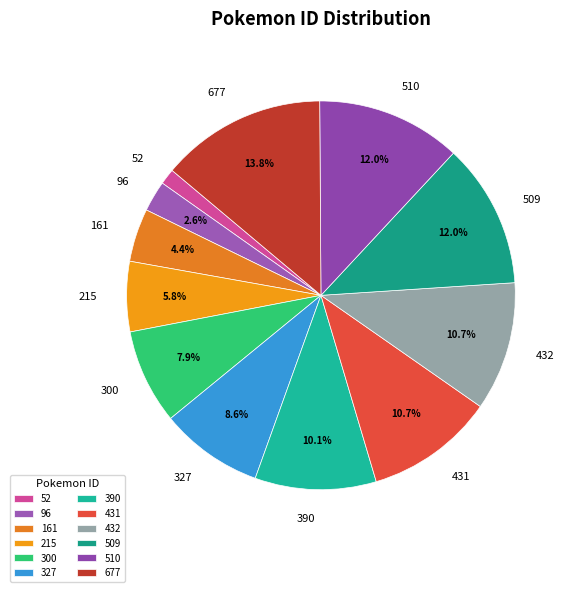

The 509 slice represents 6% of the pie. True or false?

False